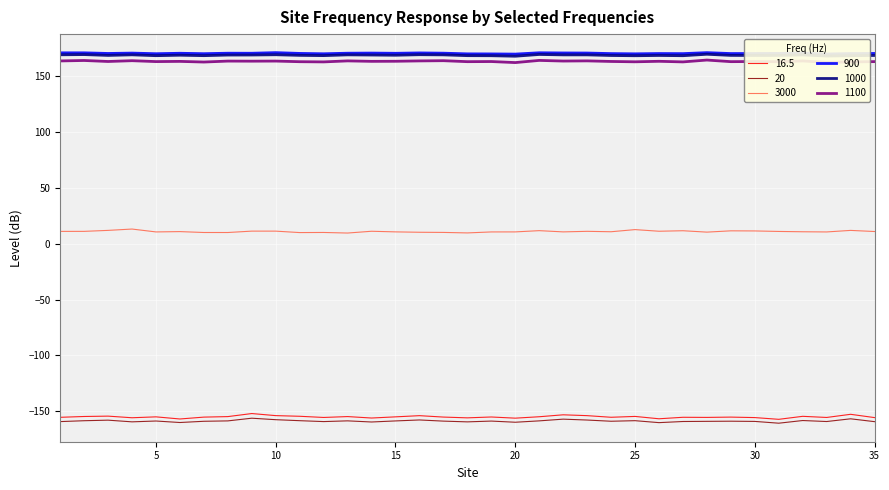

True or false: 3000 and 900 intersect in this chart.

False